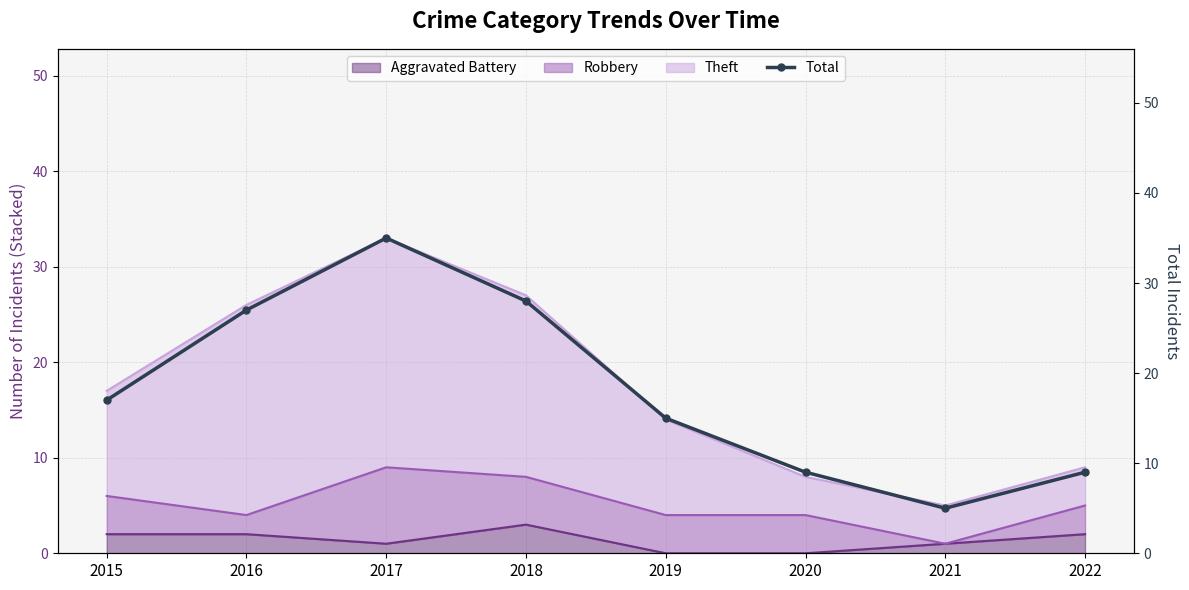

What is the sum of the values at 2015 and 2021?

22